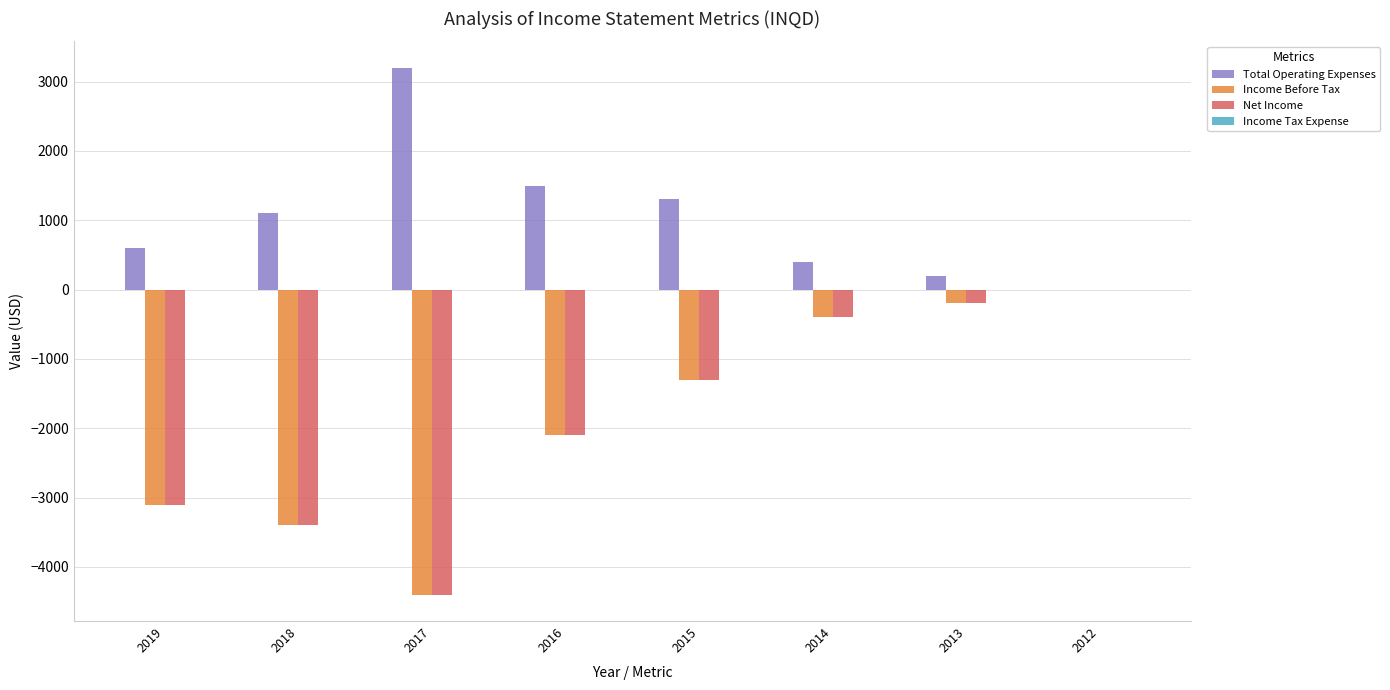

What is the sum of the Net Income values at 2015 and 2014?

-1700